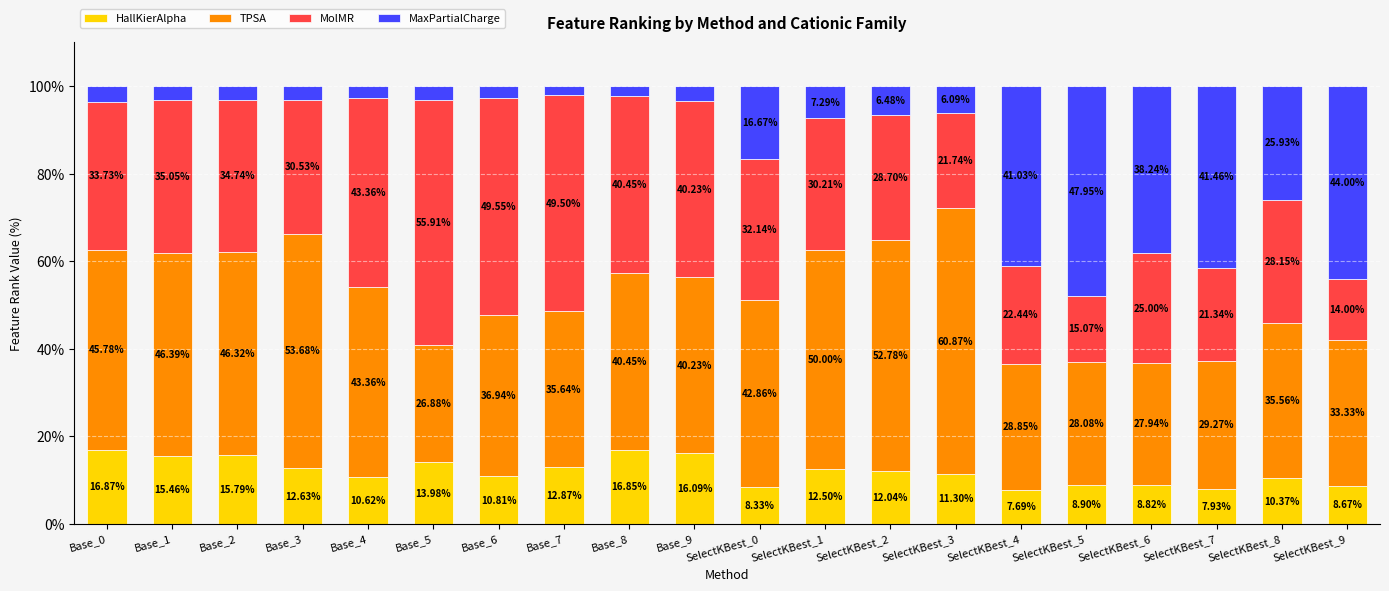

Rank the categories by HallKierAlpha value from highest to lowest.

Base_0, Base_8, Base_9, Base_2, Base_1, Base_5, Base_7, Base_3, SelectKBest_1, SelectKBest_2, SelectKBest_3, Base_6, Base_4, SelectKBest_8, SelectKBest_5, SelectKBest_6, SelectKBest_9, SelectKBest_0, SelectKBest_7, SelectKBest_4